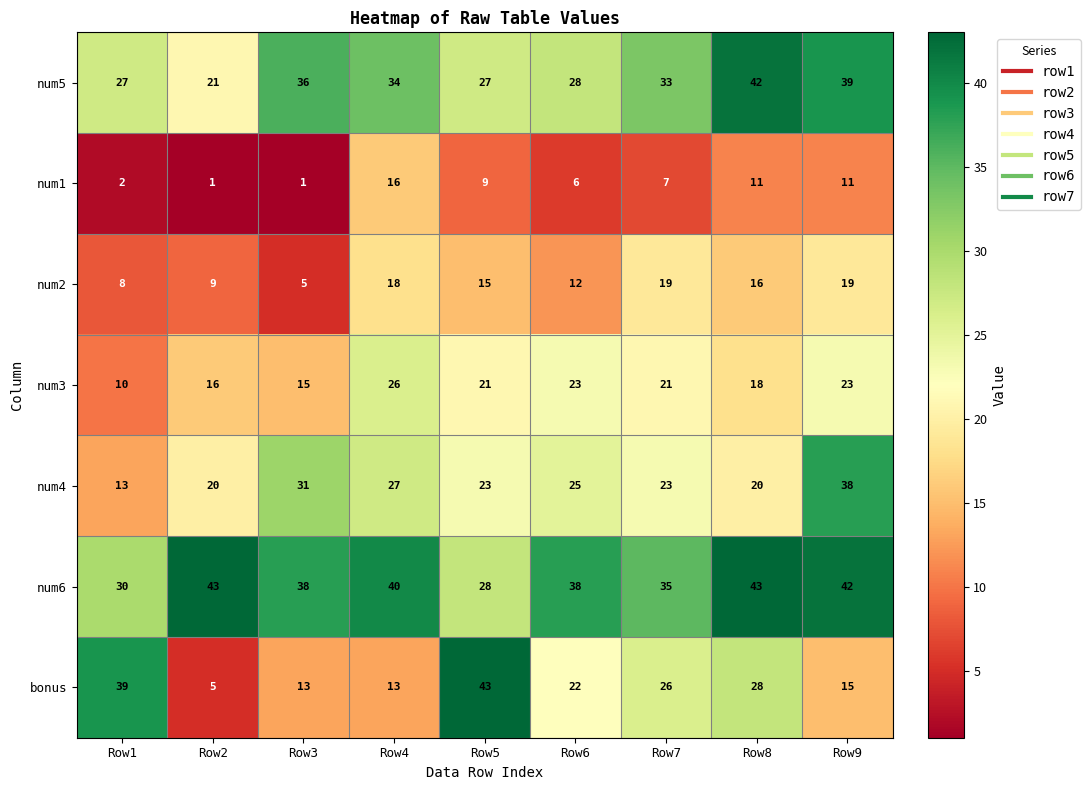

What is the lowest value of the num4 series?

13